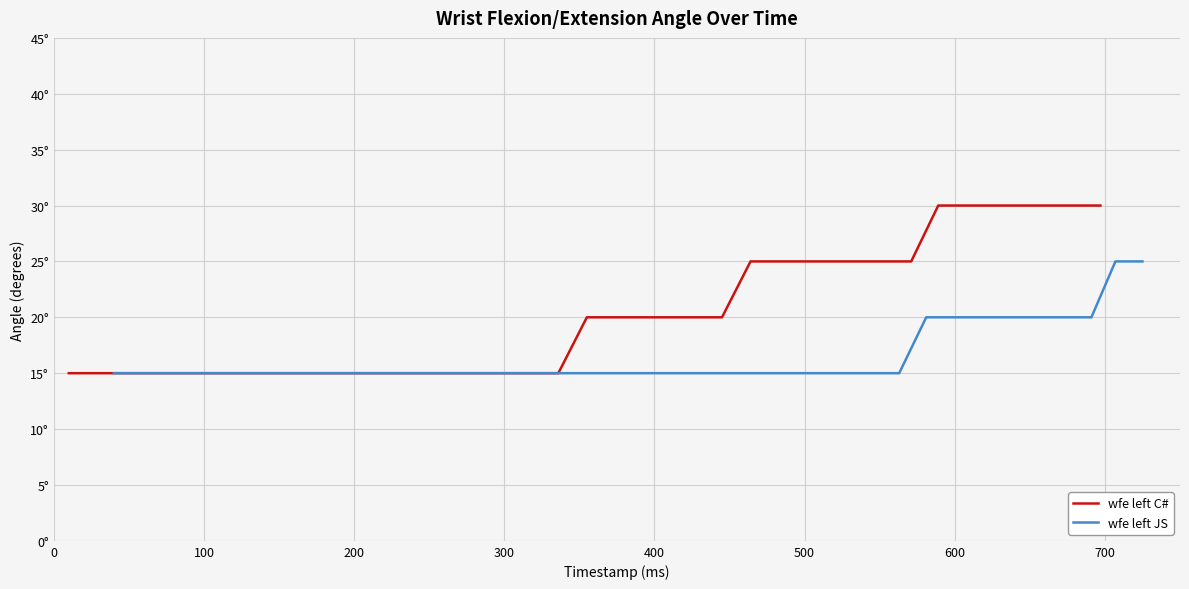

What is the label of the 33rd point from the right?

600